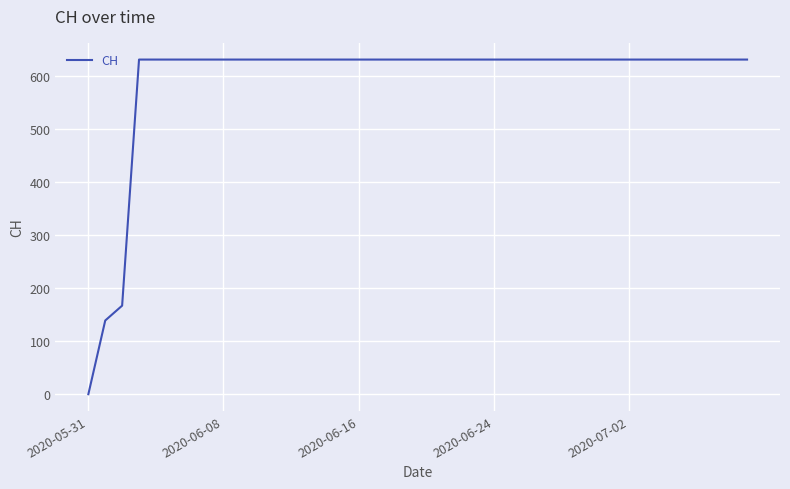

What is the greatest value displayed?

631